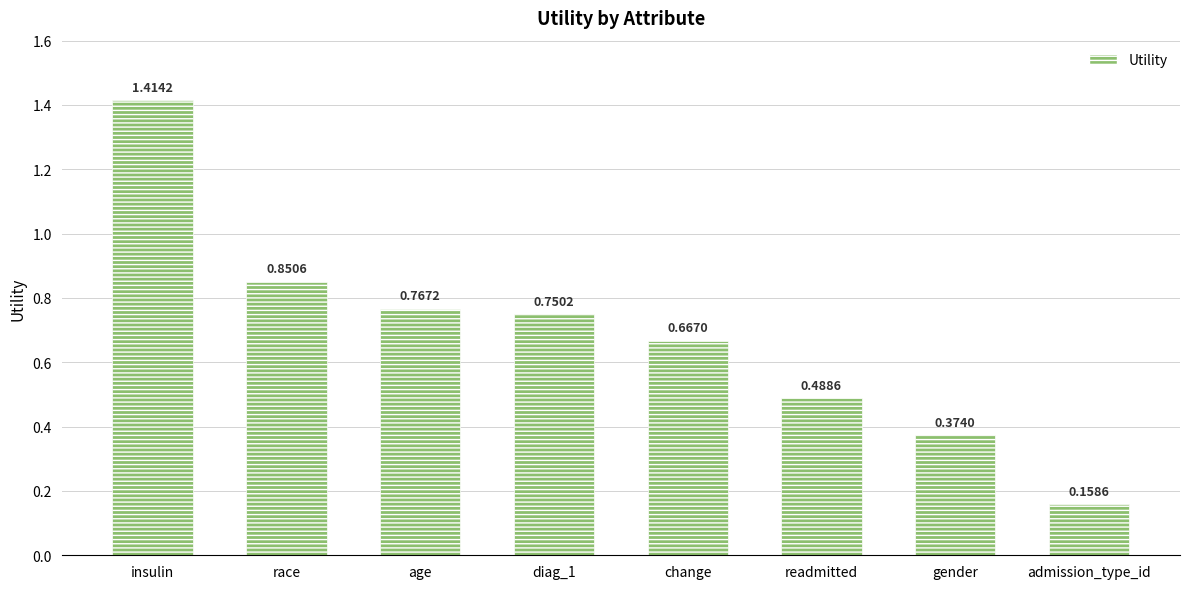

What is the difference between the maximum and minimum values?

1.3